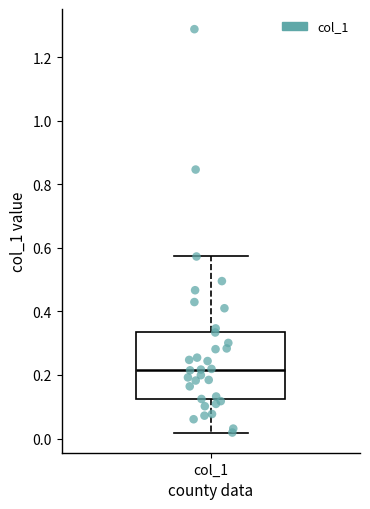

Where is the upper edge of the box for col_1 on the y-axis? The values are not printed on the chart, so give them approximately, as read against the axis.

0.34